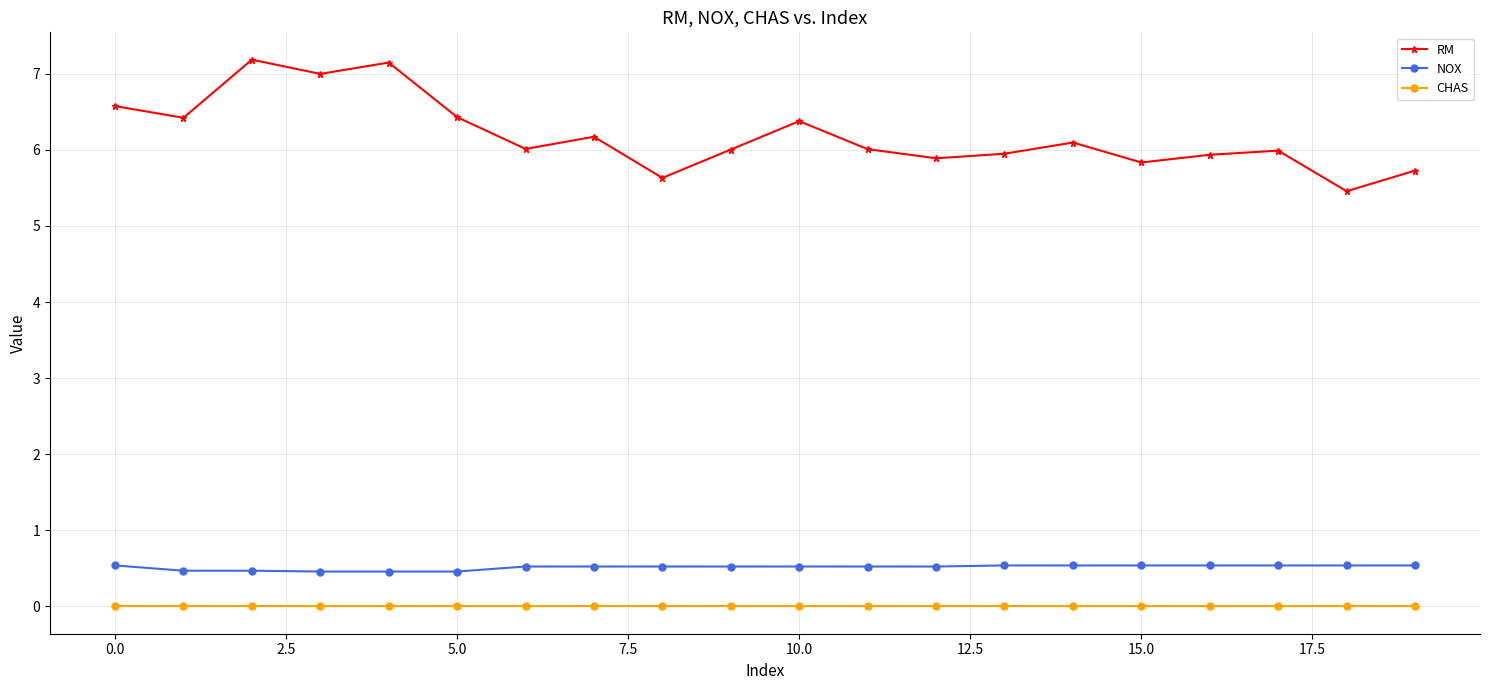

True or false: NOX and CHAS cross at least once.

False